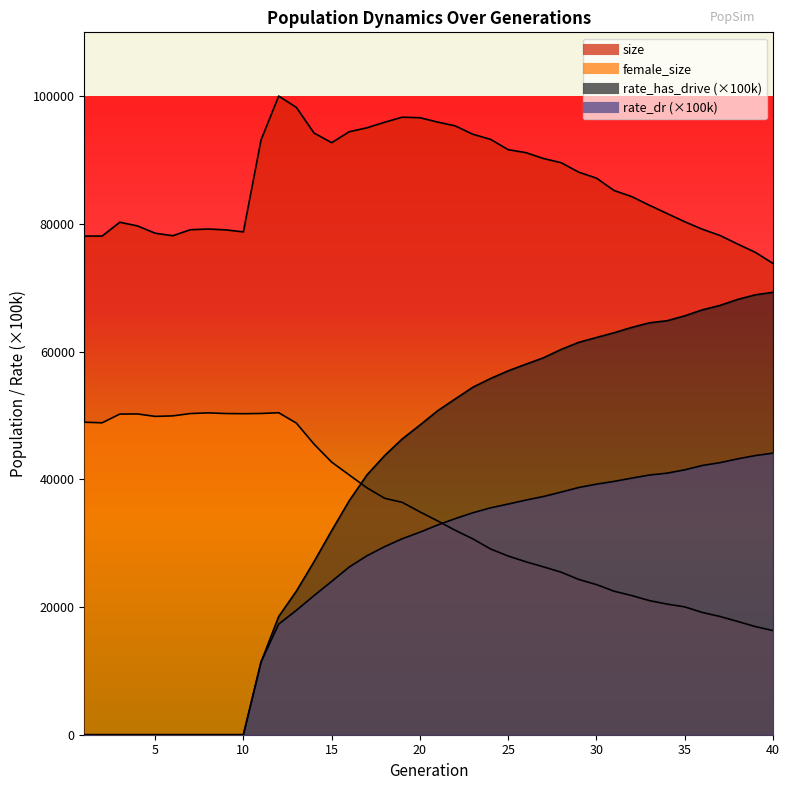

What is the total value across all series at 9?

129363.0